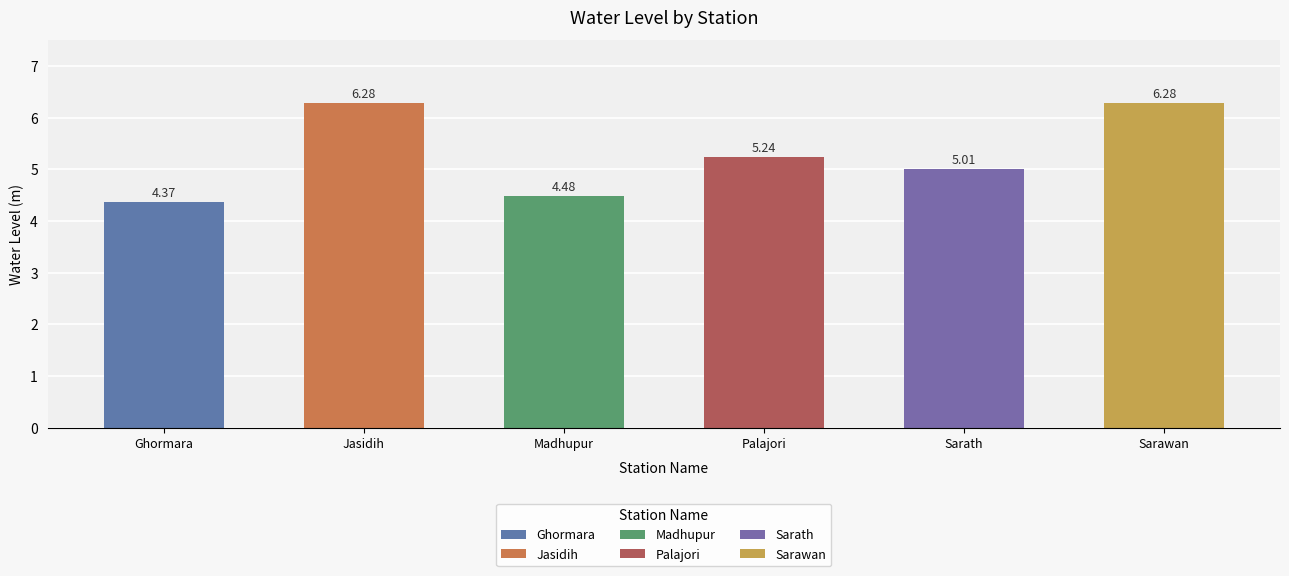

True or false: the data shows 8.9 at Sarath.

False